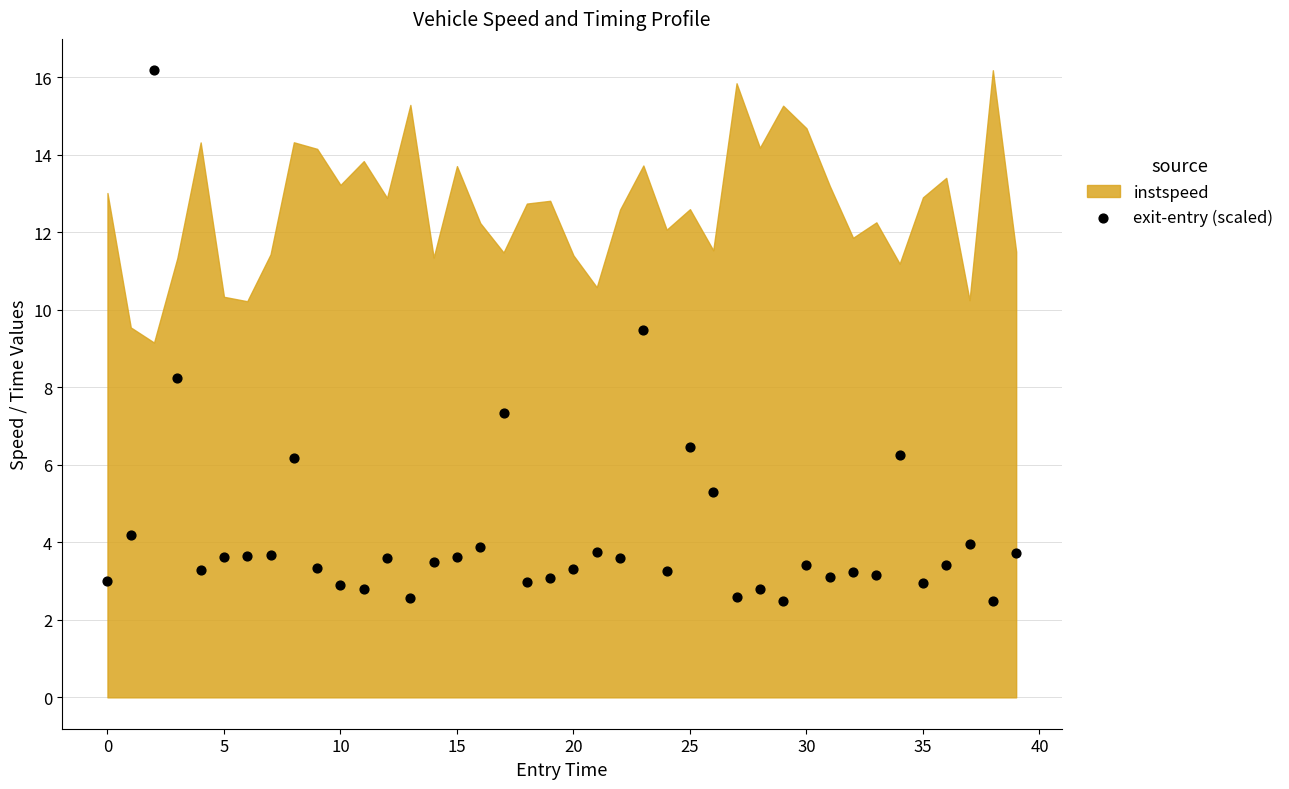

What is the range of Y values (max minus min)?

13.7